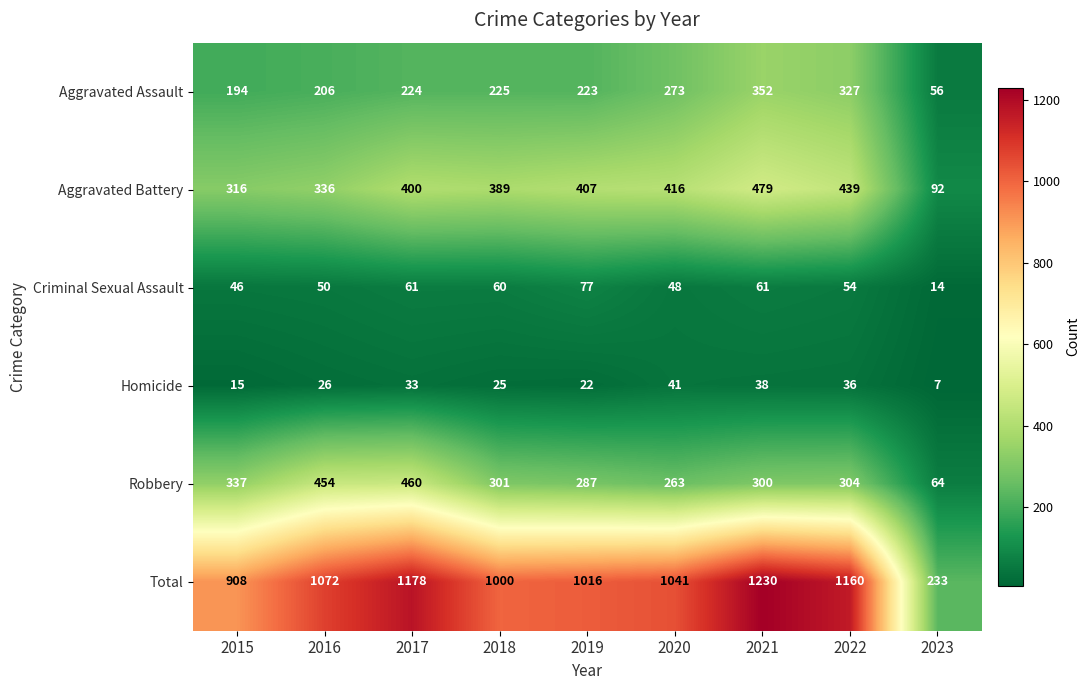

How many data points does each series have?

9